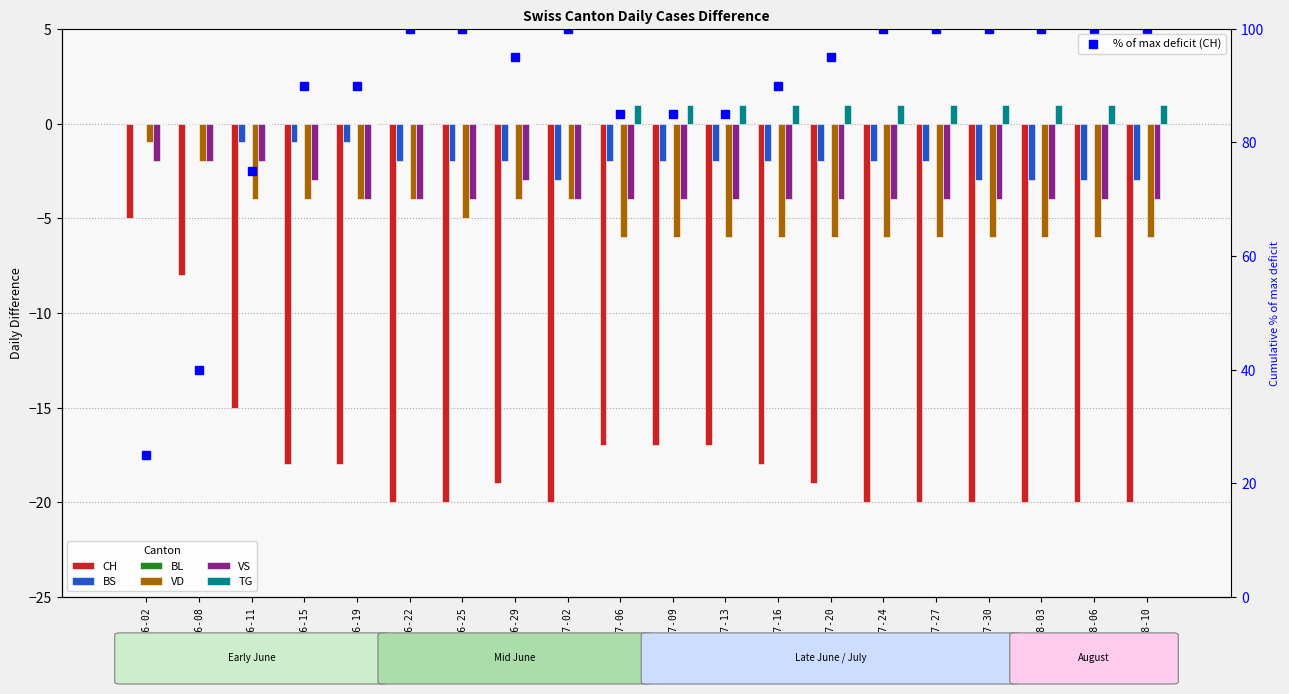

What value does the CH series have at 2020-06-29, to the nearest 10?

-20